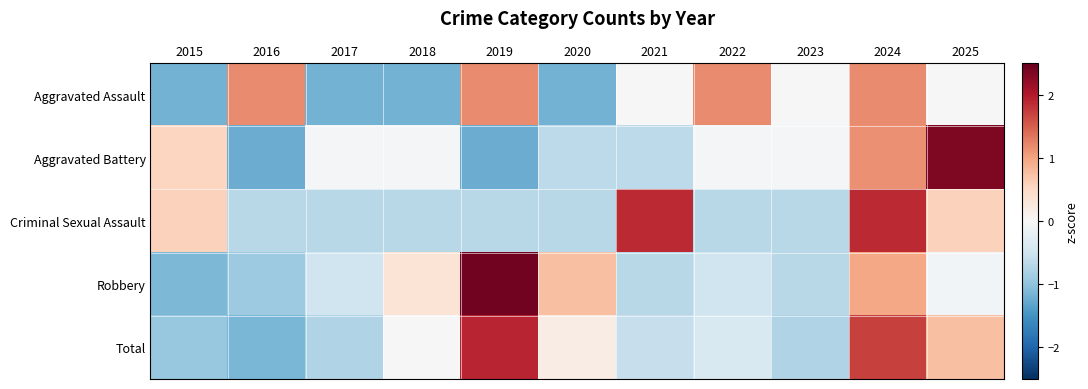

List the series in order of their peak value, lowest first.

Aggravated Assault, Criminal Sexual Assault, Total, Aggravated Battery, Robbery